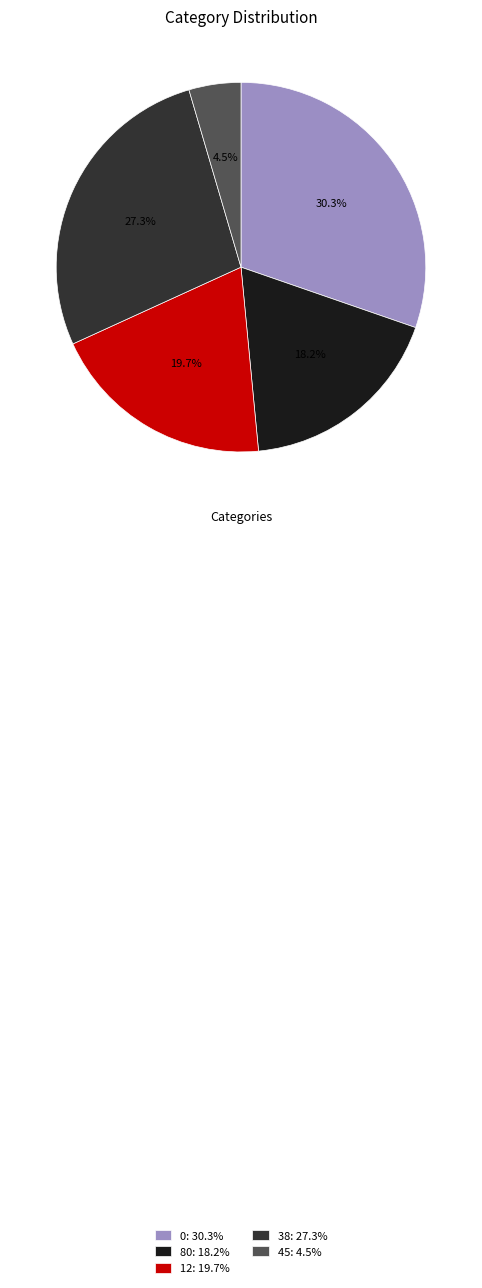

Does 80 represent more than half of the total?

No